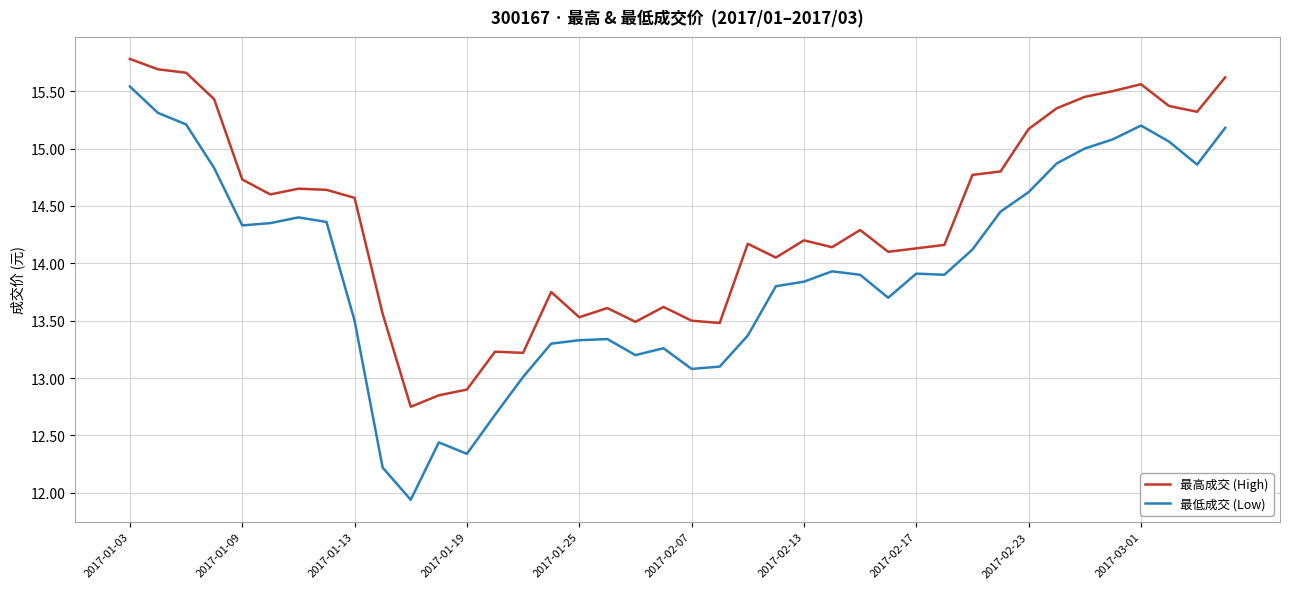

What are all the series names shown in the legend?

最高成交 (High), 最低成交 (Low)